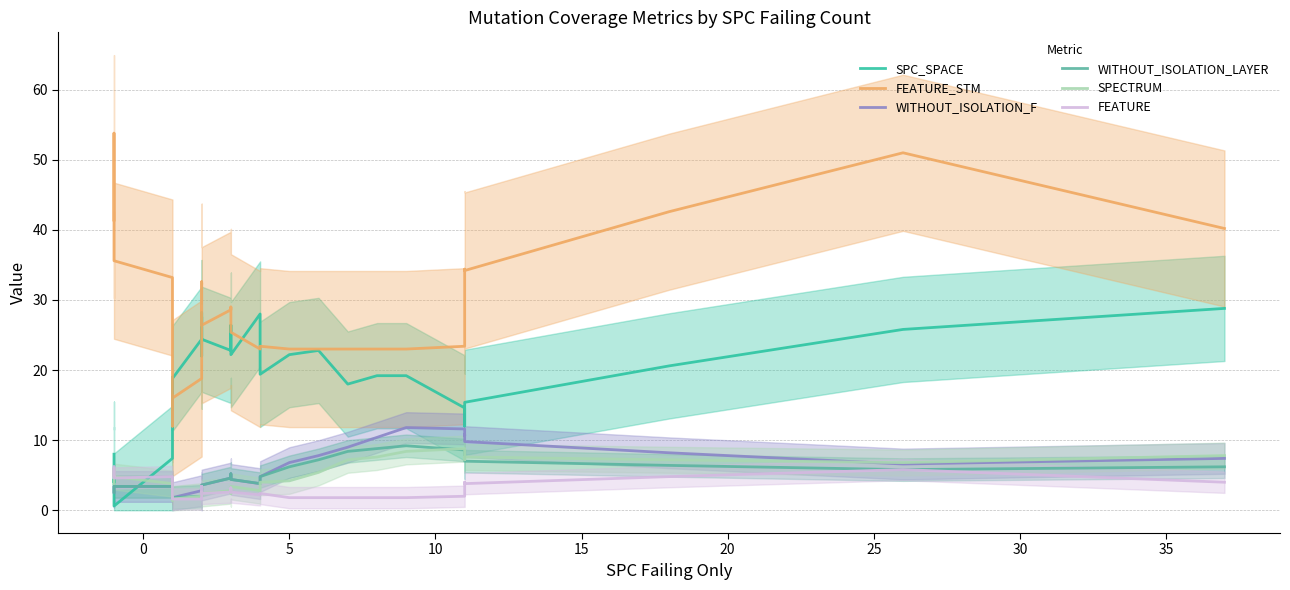

In FEATURE, how many points are lower than both neighbors (excluding endpoints)?

3